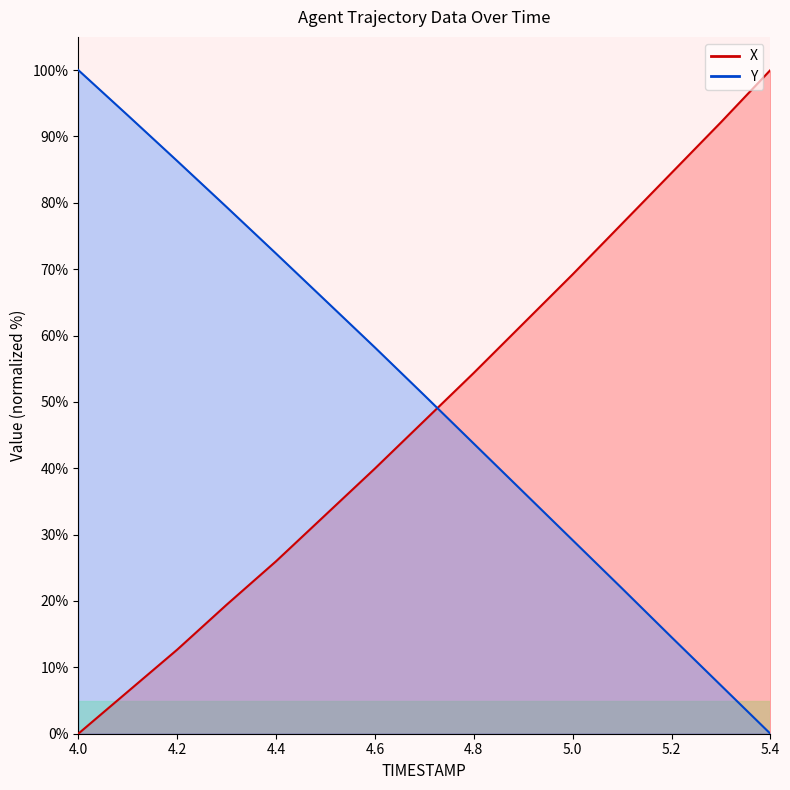

How many times do Y and X cross each other?

1